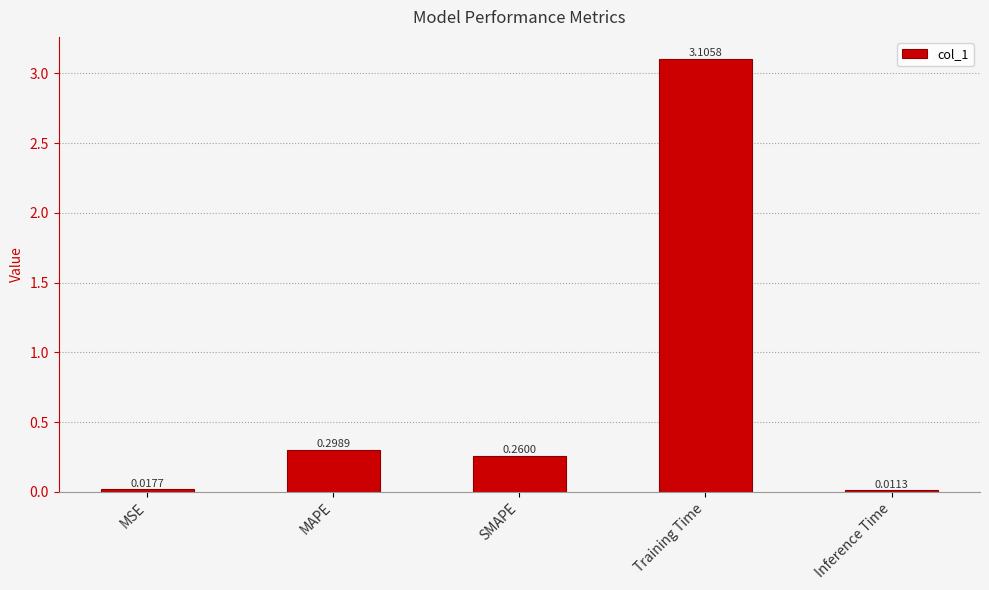

At which category does the chart reach its minimum across all series?

Inference Time